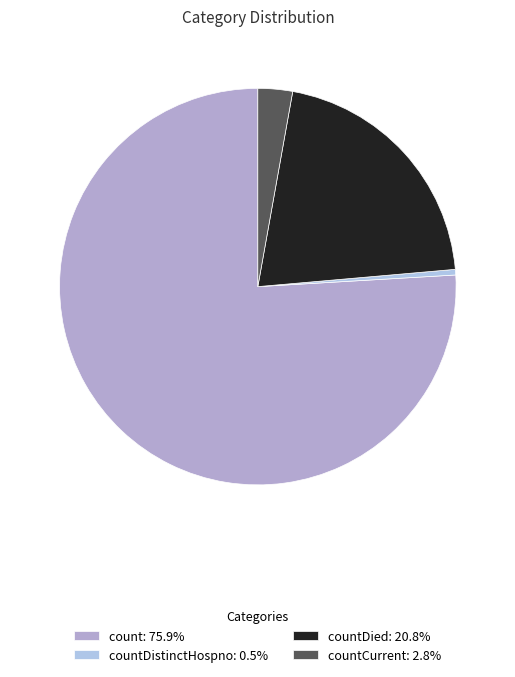

Count the number of slices in the pie.

4